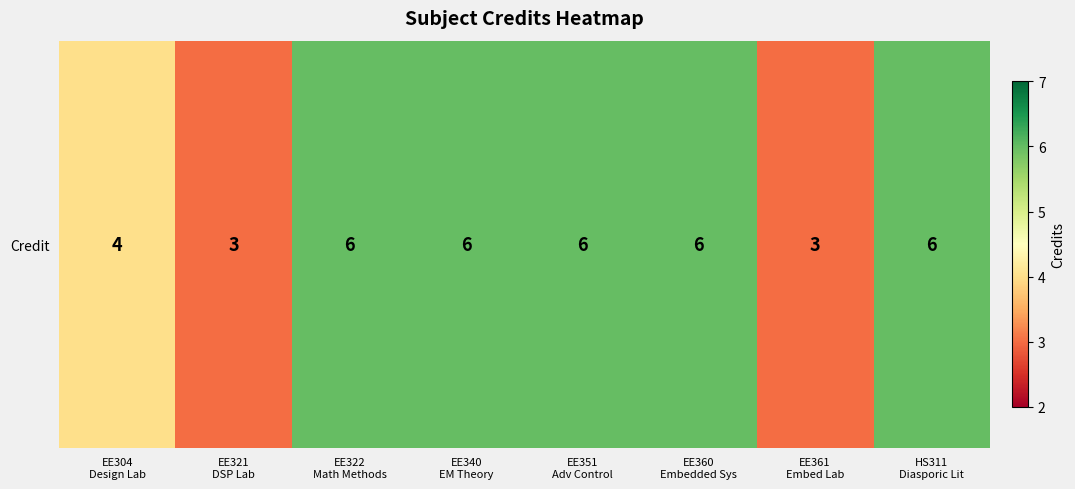

The chart shows a value of 4 at EE304
Design Lab. True or false?

True